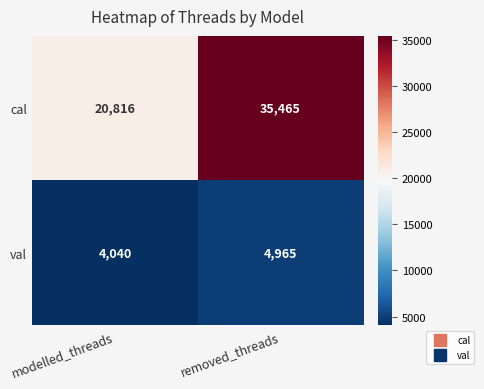

Reading right to left, list all the values displayed in this chart.

cal: 35465	20816
val: 4965	4040